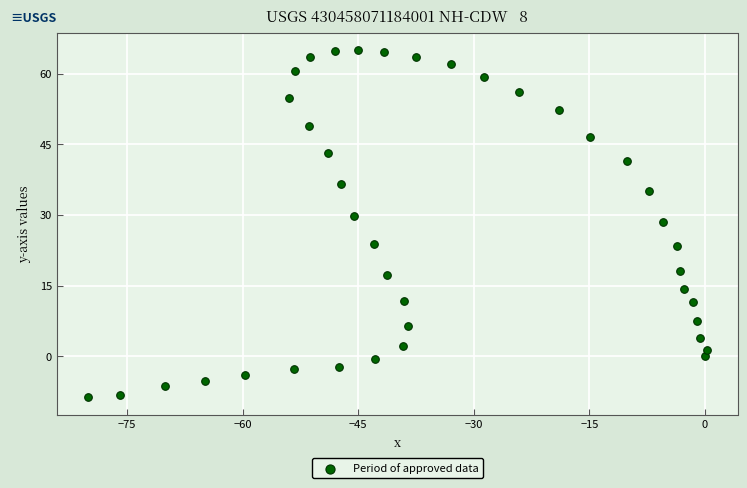

What is the range of Y values (max minus min)?

73.8